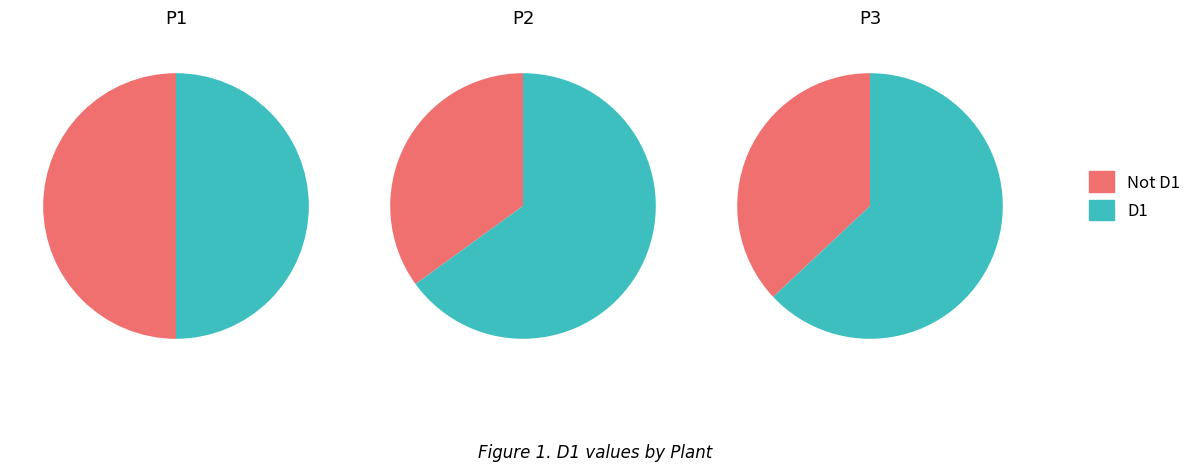

Does any single category account for the majority?

No